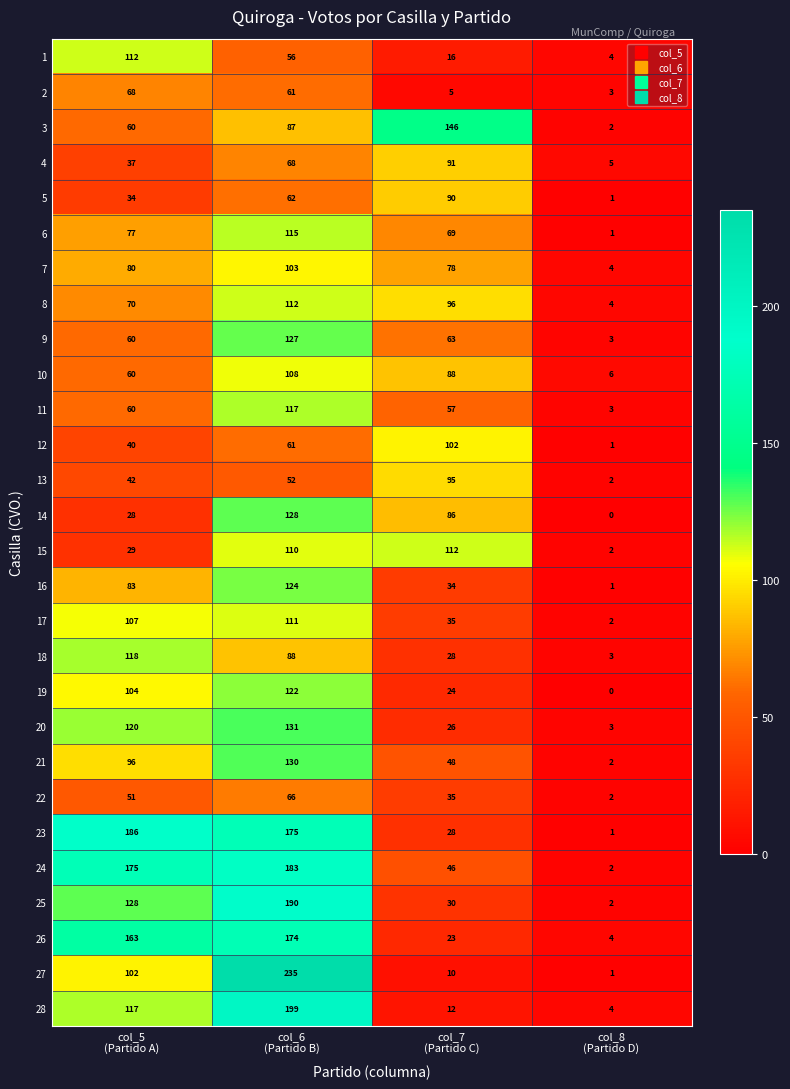

At how many categories does at least one series exceed 131?

3